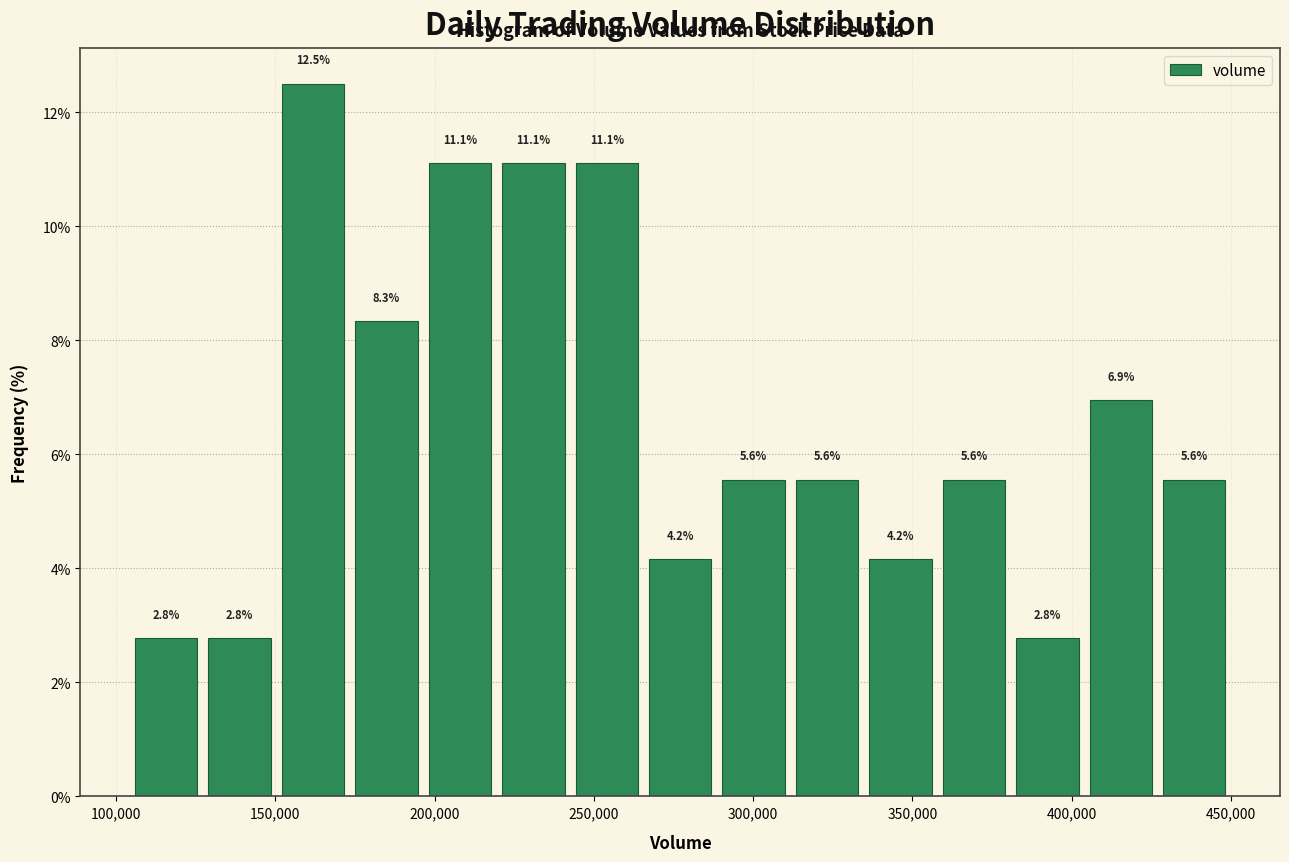

Reading left to right, list every bar in this chart as the range it spans on the x-axis followed by its height. The bar edges are not printed on the chart, so give them approximately, as read against the axis.

105000 to 125000: 2.8
125000 to 150000: 2.8
150000 to 175000: 12.5
175000 to 195000: 8.3
195000 to 220000: 11.1
220000 to 245000: 11.1
245000 to 265000: 11.1
265000 to 290000: 4.2
290000 to 310000: 5.6
310000 to 335000: 5.6
335000 to 360000: 4.2
360000 to 380000: 5.6
380000 to 405000: 2.8
405000 to 425000: 6.9
425000 to 450000: 5.6